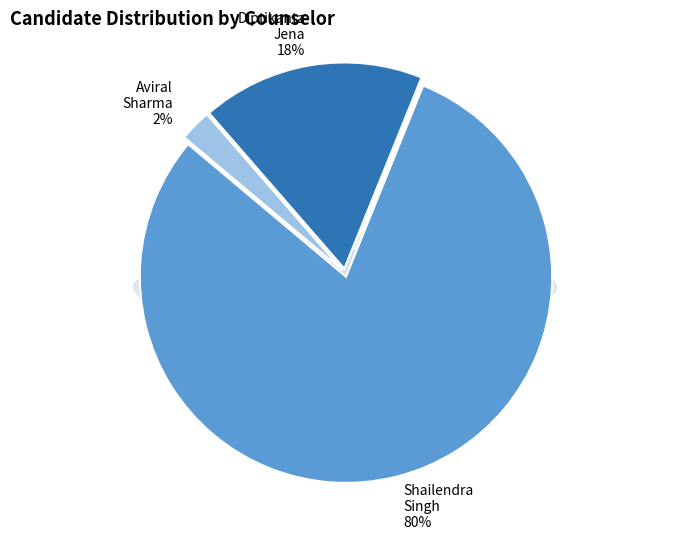

Does any single category account for the majority?

Yes